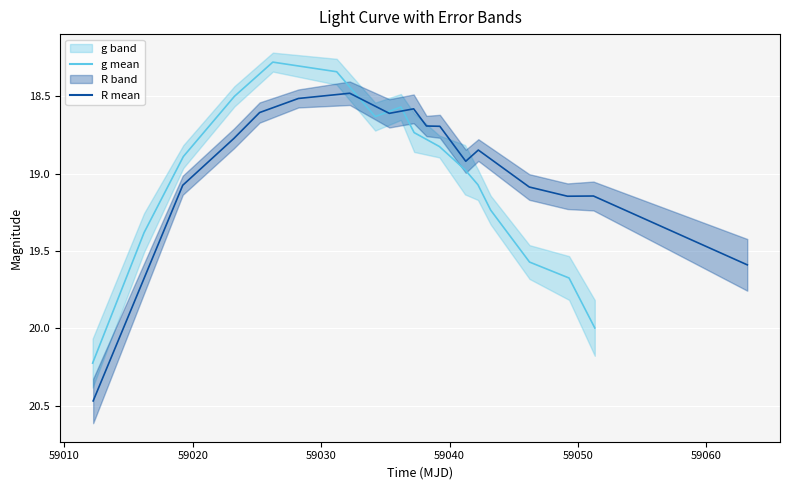

Is it true that g (mean) equals 18.9 at 59020?

True